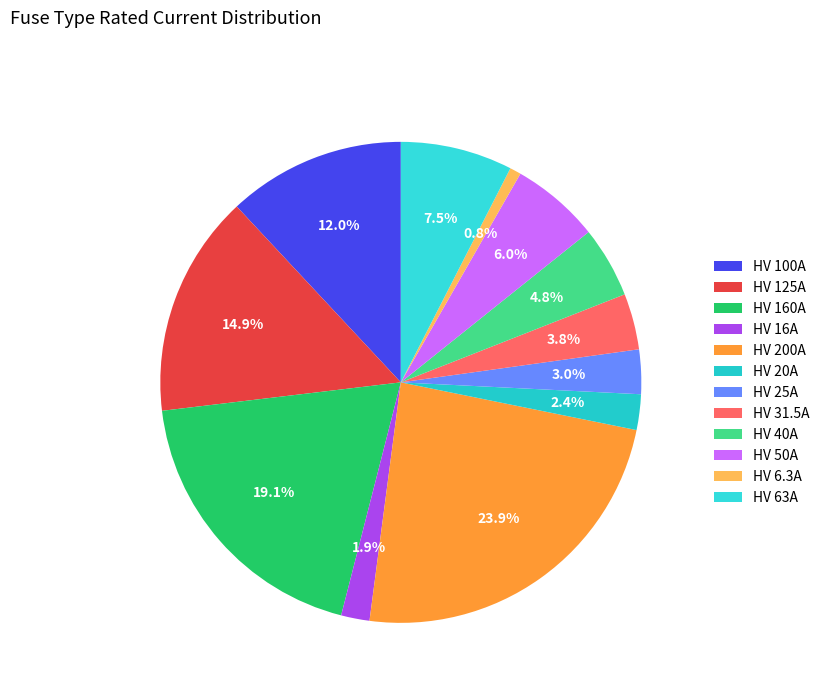

Count the number of slices in the pie.

12